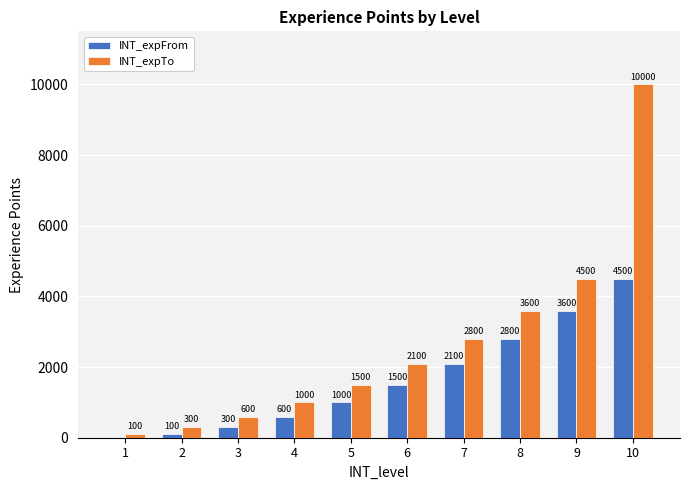

How many values in INT_expFrom are above zero?

9